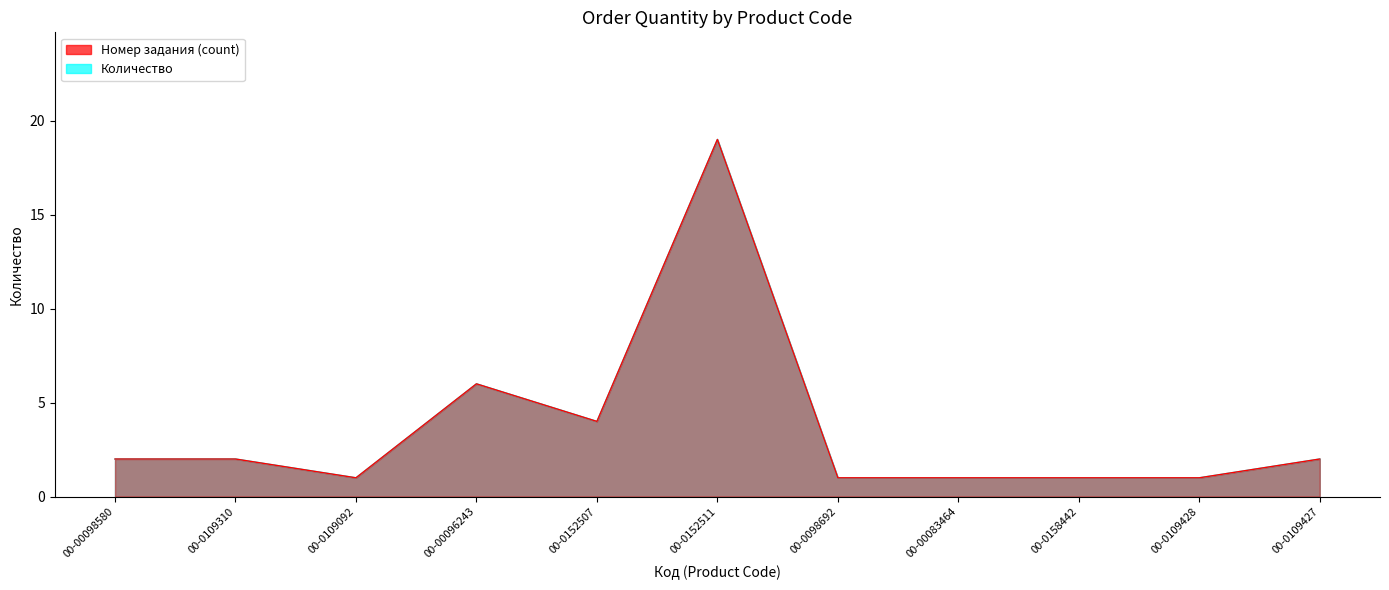

Rank the series by their maximum value, from highest to lowest.

Количество, Номер задания (count)